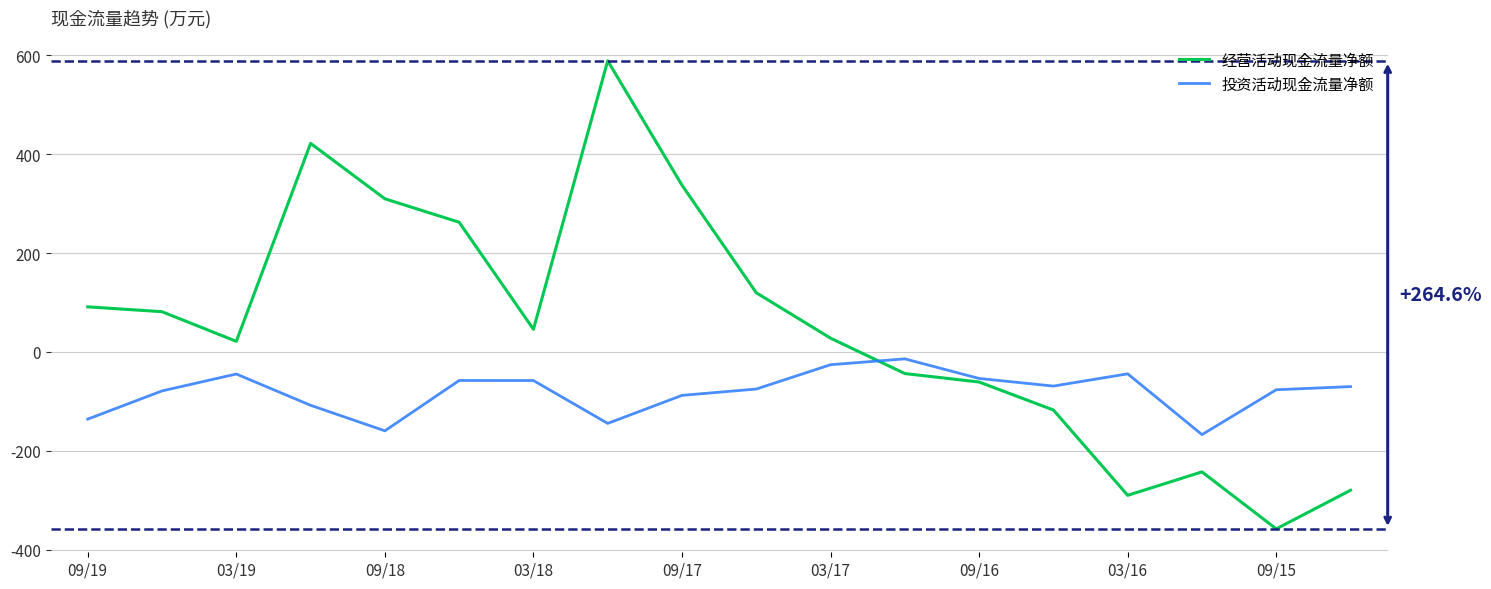

Rank the series by their average value, from highest to lowest.

经营活动现金流量净额, 投资活动现金流量净额